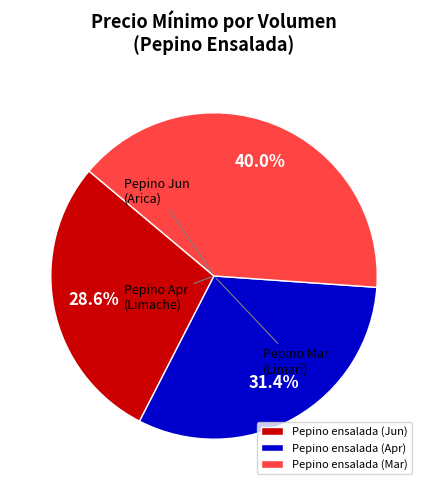

Does Pepino ensalada (Jun) account for over 50% of the chart?

No